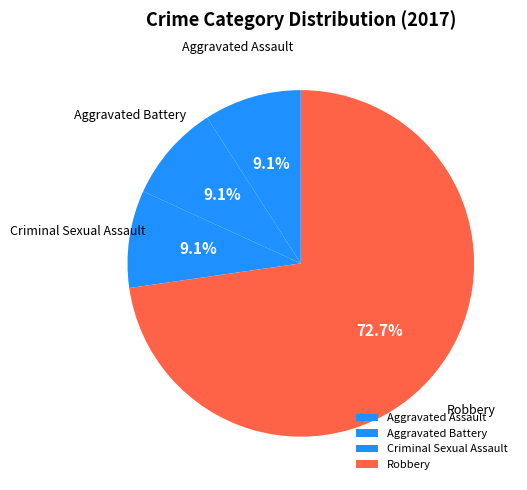

How many segments does this pie chart have?

4